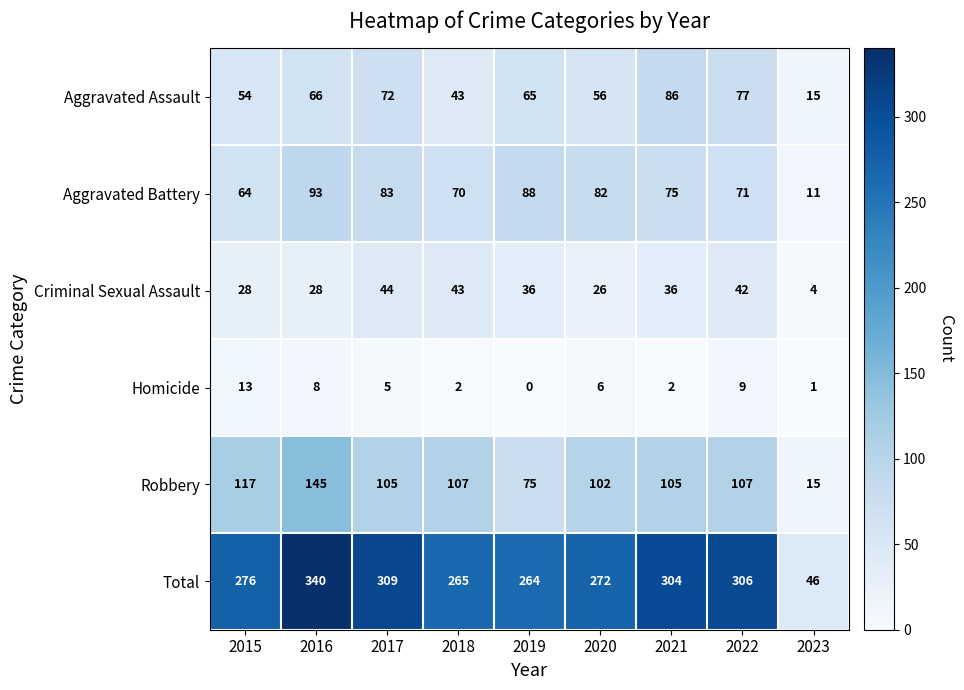

The Aggravated Assault series shows 34 at 2016. True or false?

False